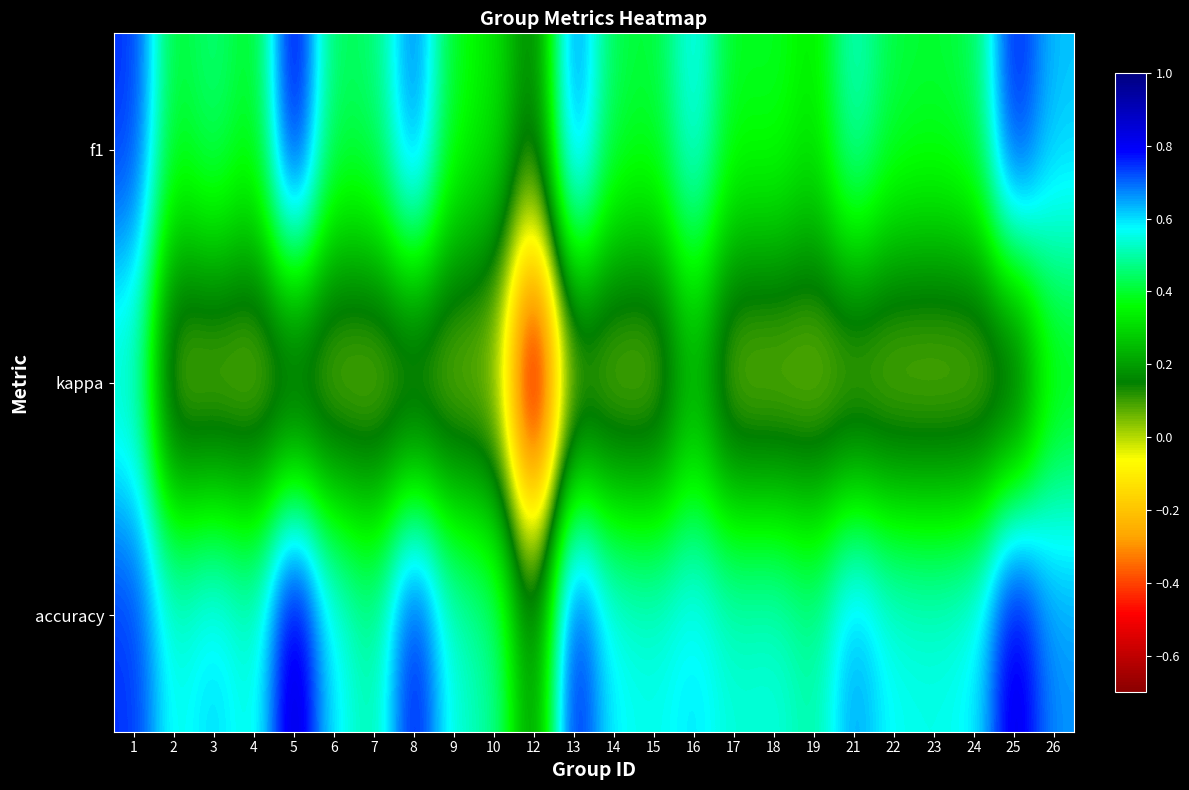

Which label corresponds to the largest value in the chart?

5